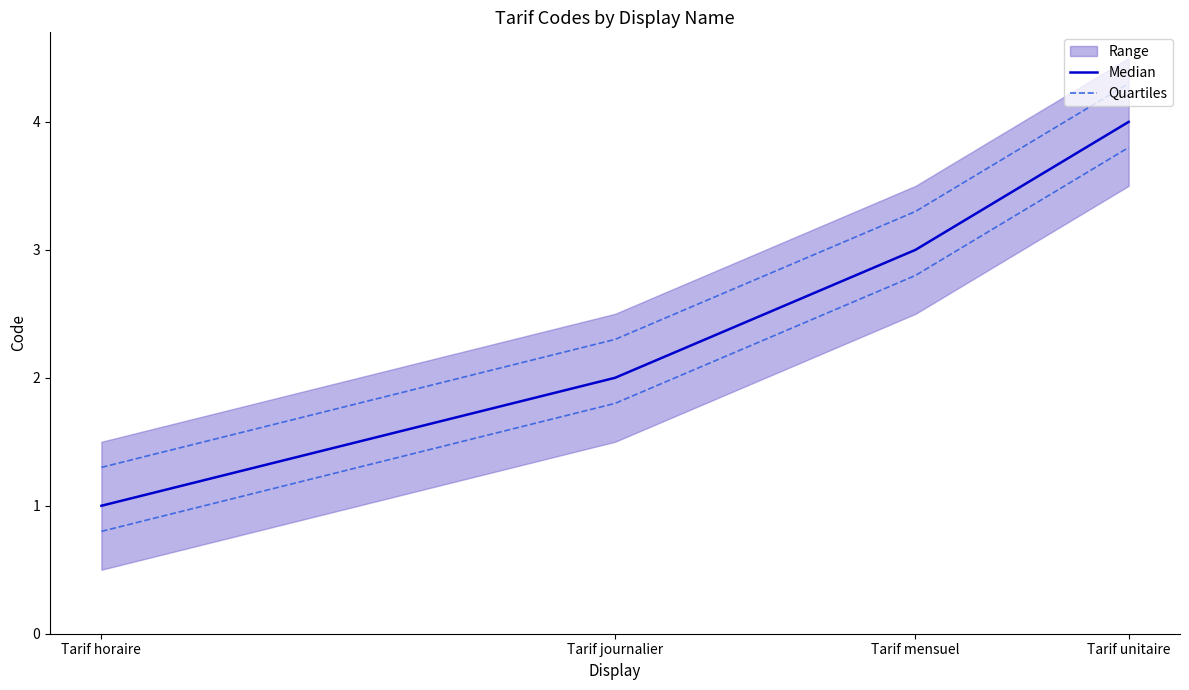

Read the Median value at Tarif horaire.

1.0